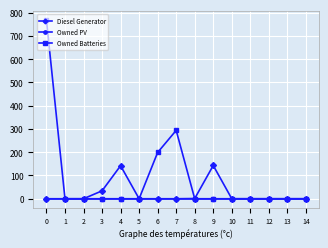

What is the maximum value for Owned Batteries?

768